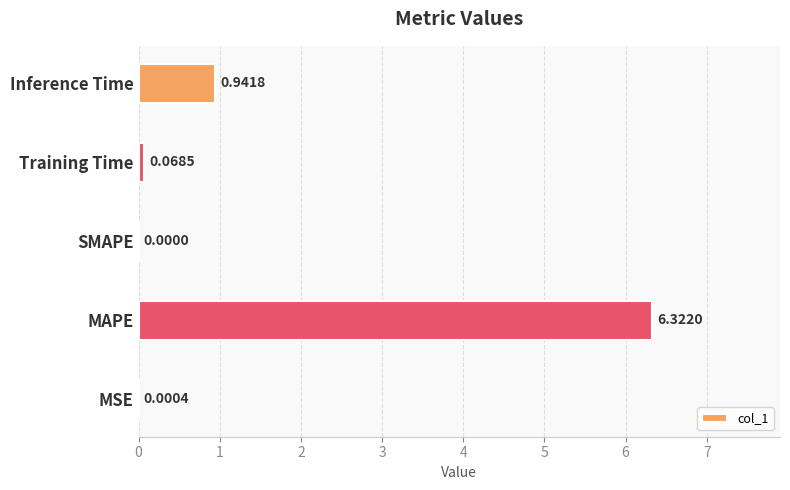

What is the greatest value displayed?

6.3